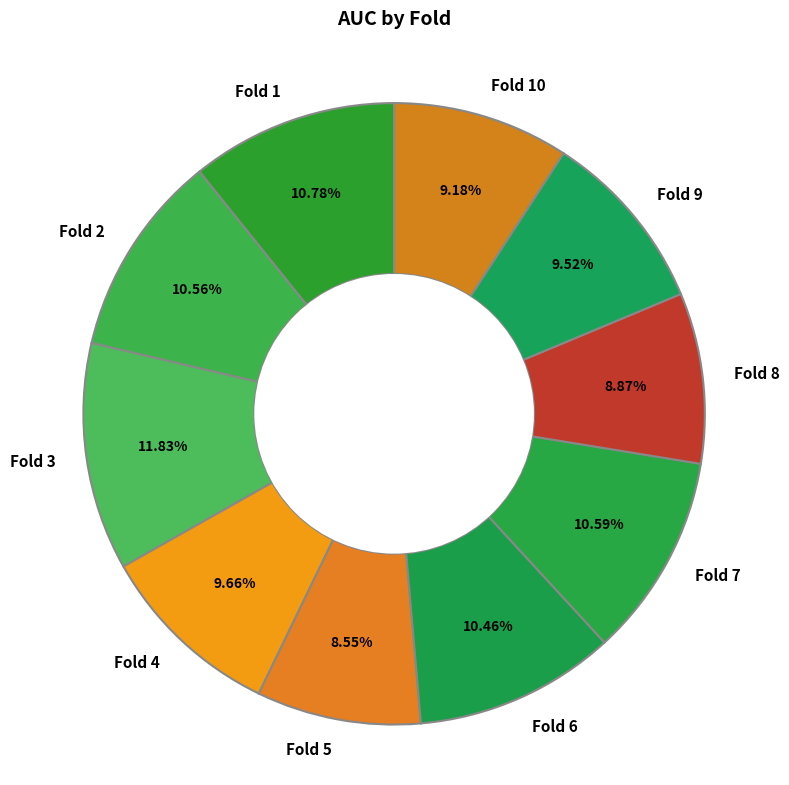

Does any single category account for the majority?

No